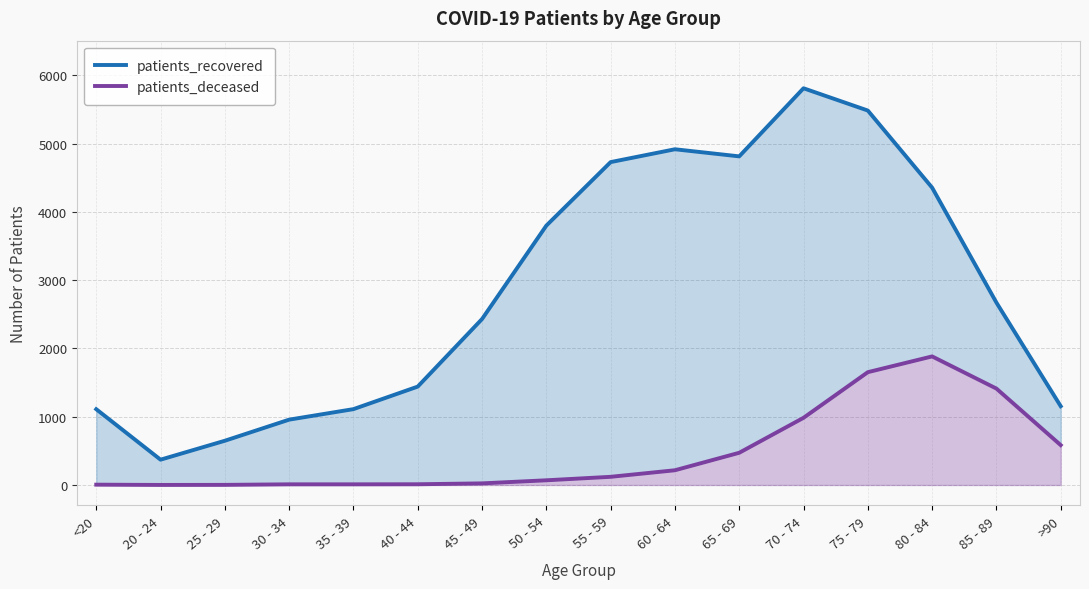

At which category is the sum across all series the highest?

75 - 79